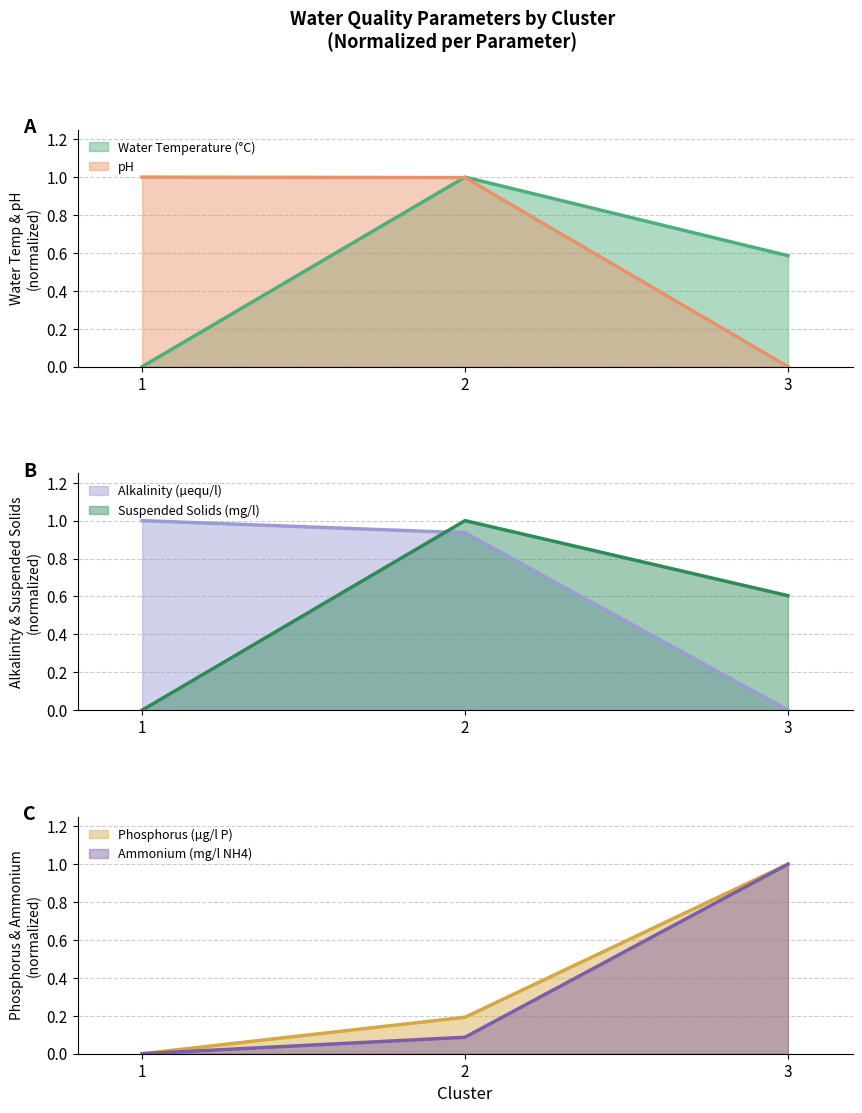

What is the total value across all series at 3?

3.2